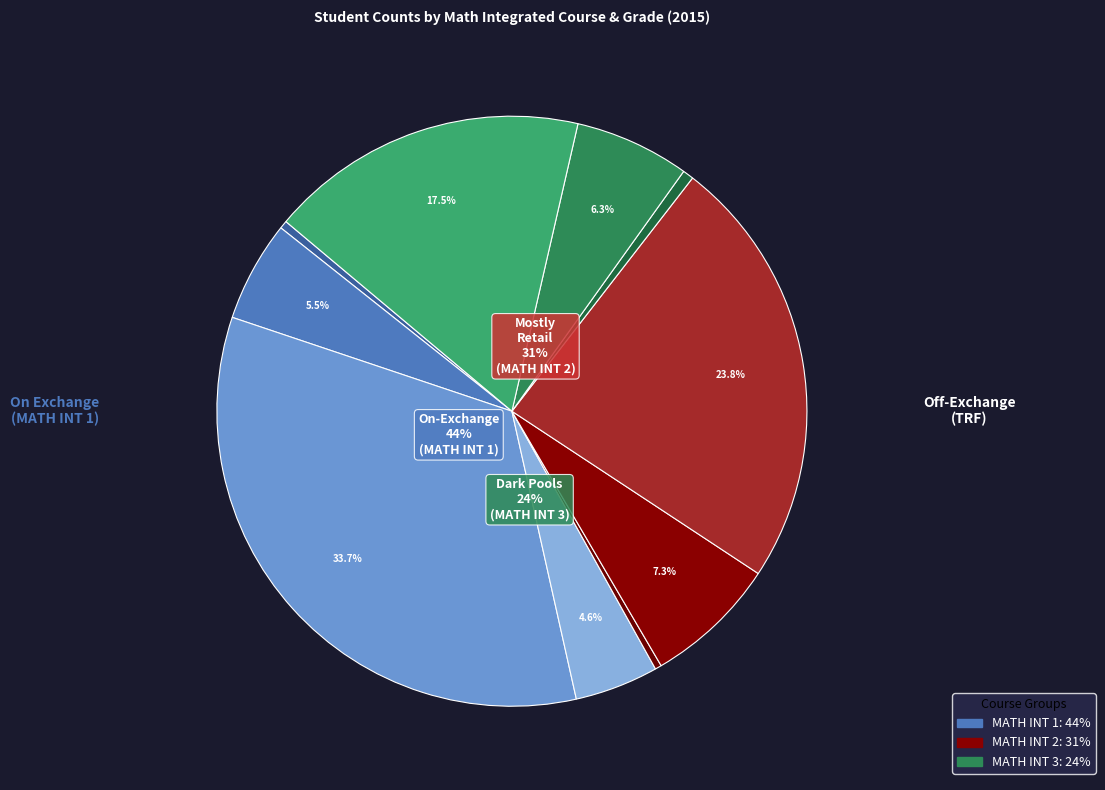

Is there a majority slice in this chart?

No